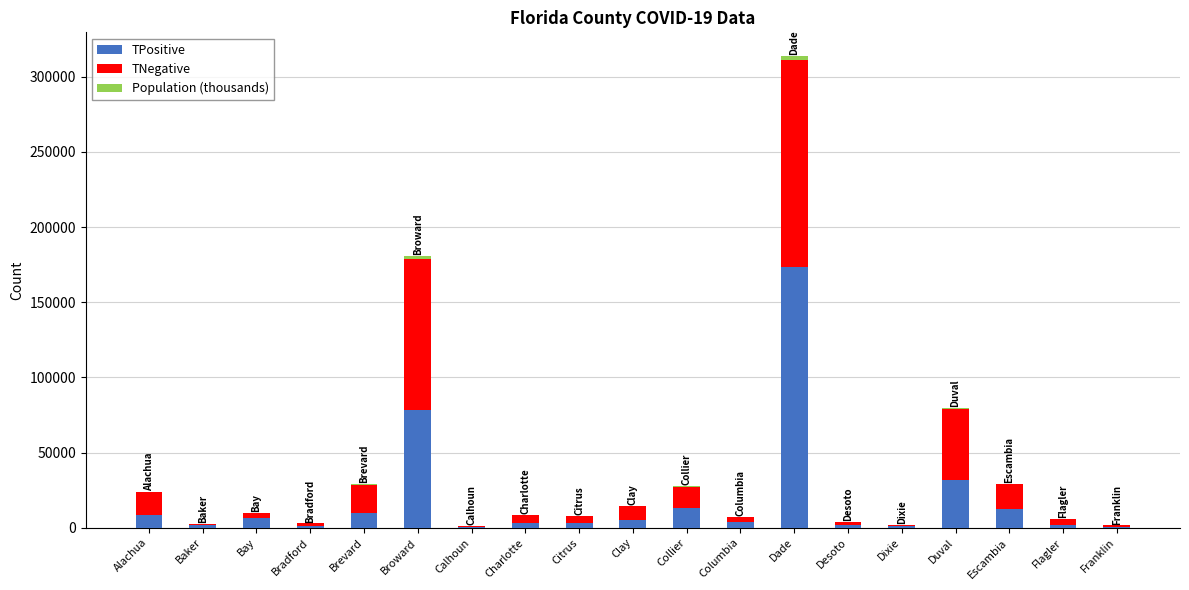

At which category is the sum across all series the highest?

Dade